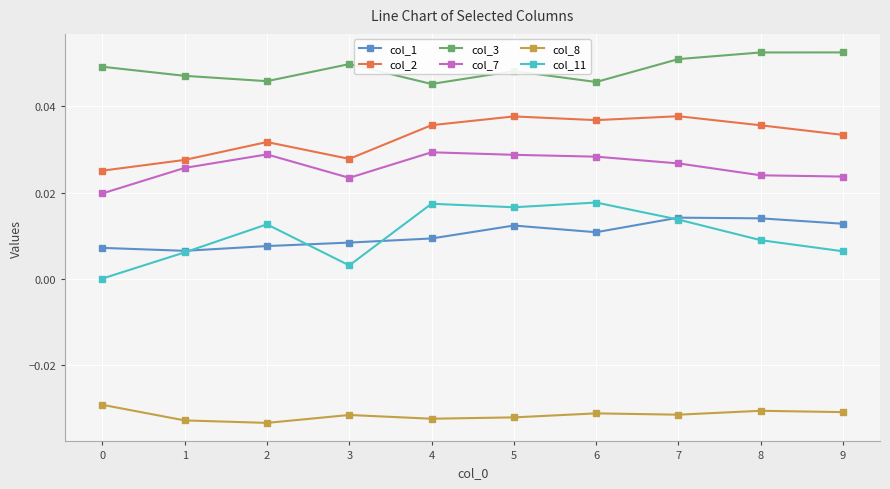

How many data points does each series have?

10